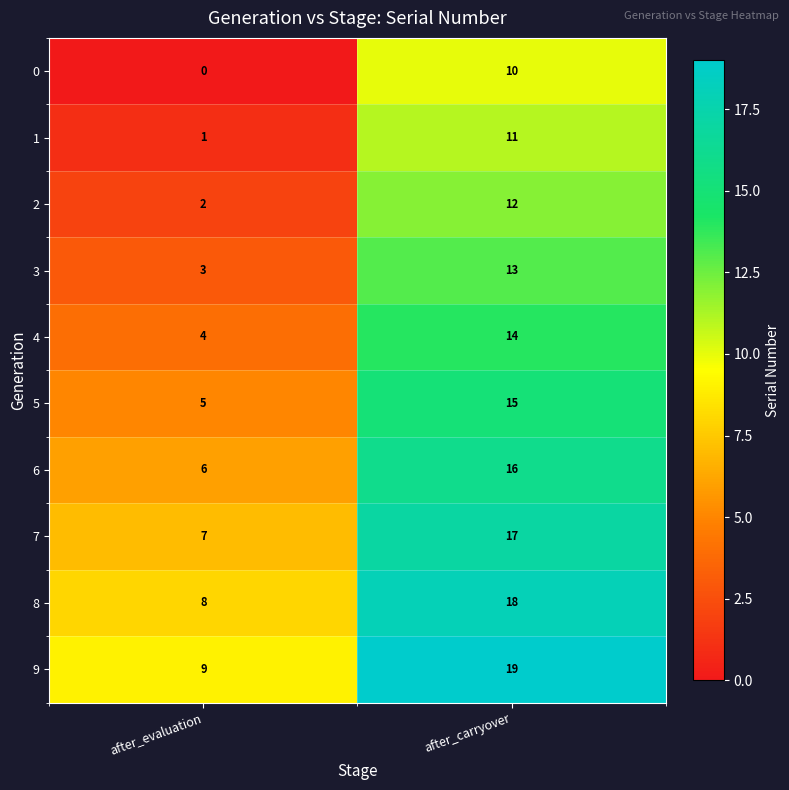

At which label is 1 closest to 6?

after_evaluation